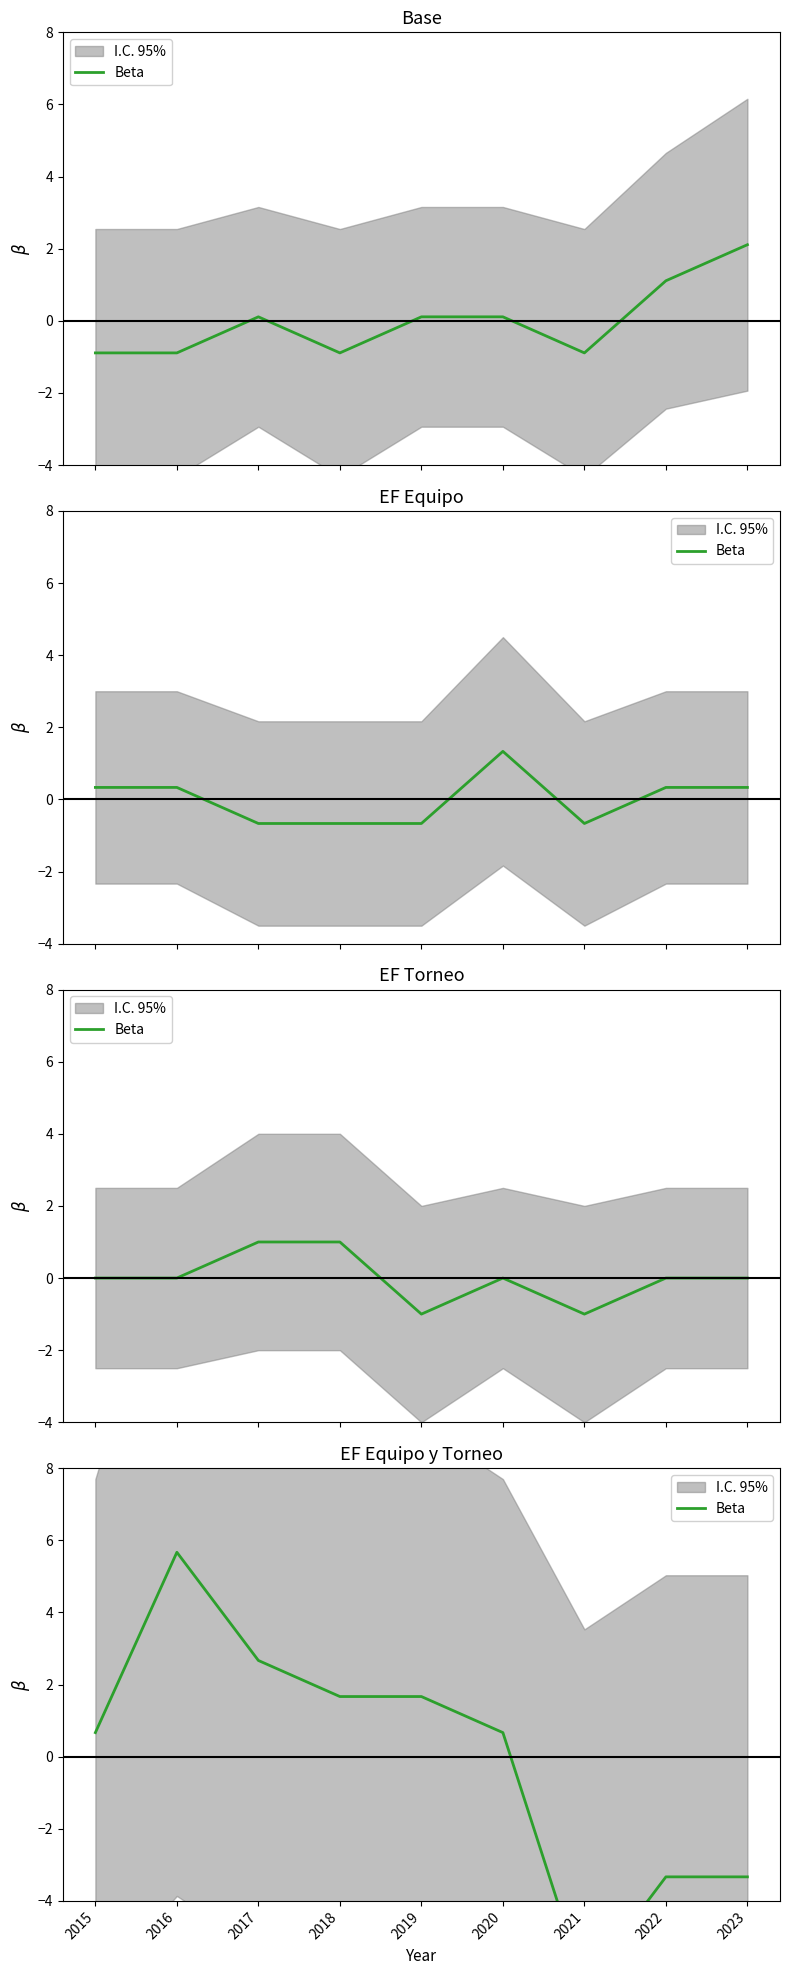

What is the smallest value displayed?

-6.3